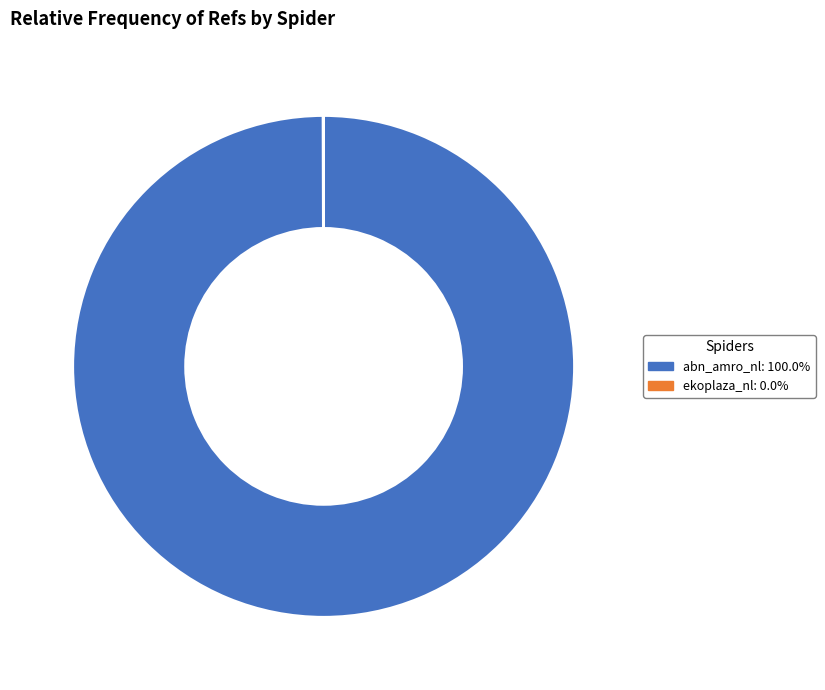

What is the largest slice in the pie chart?

abn_amro_nl